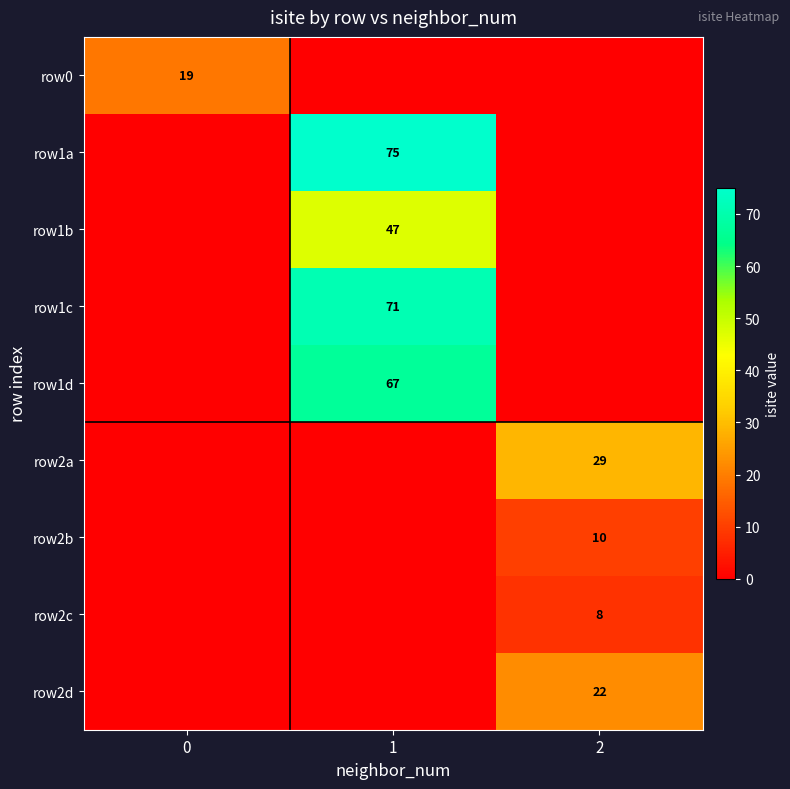

What is the greatest value displayed?

75